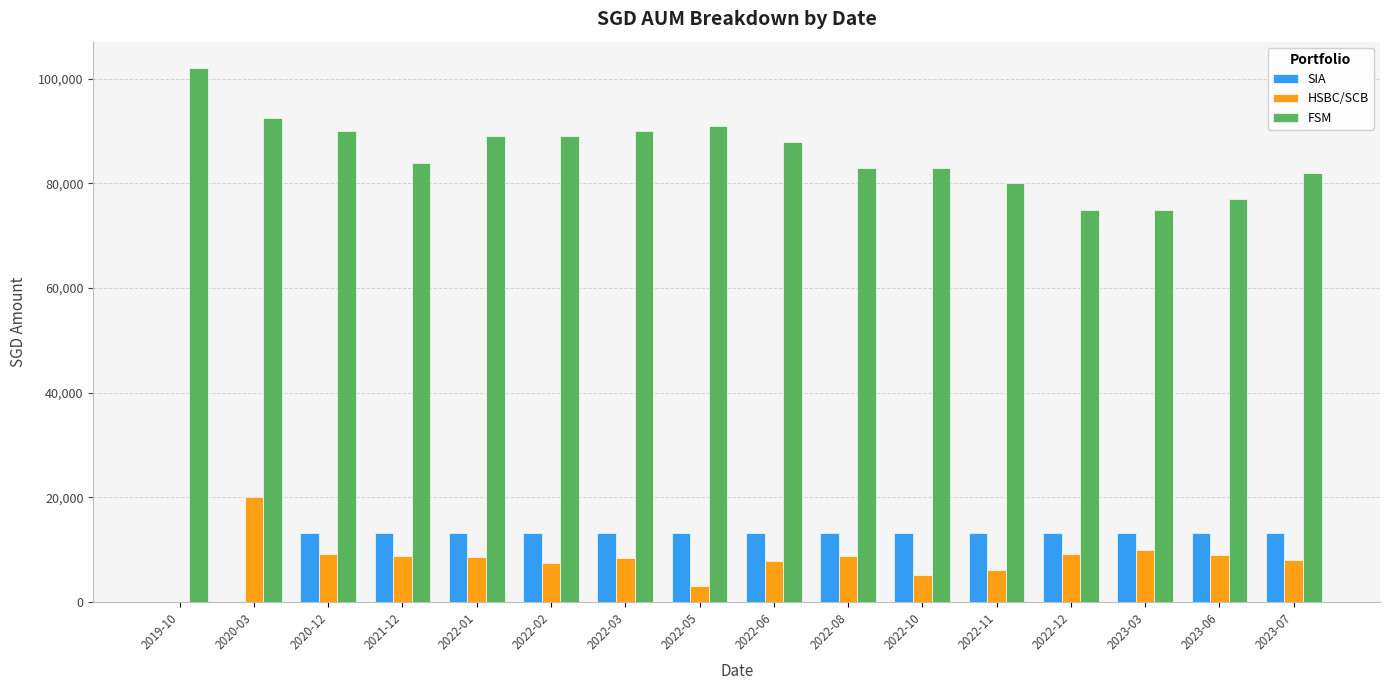

What is the maximum value shown in the chart?

102000.0